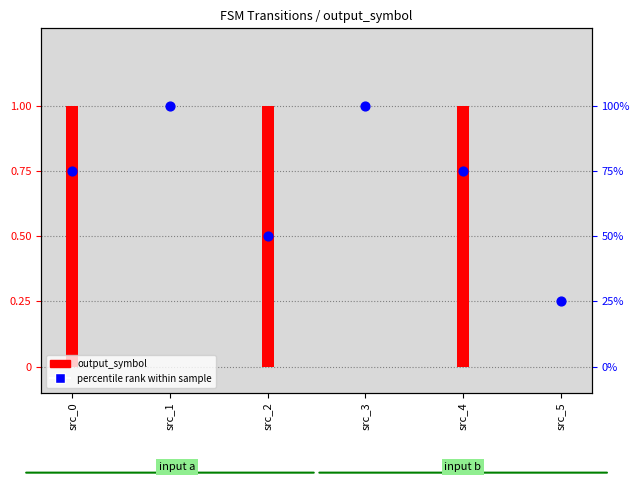

What is the ratio of the value at src_0 to the value at src_3?

0.8